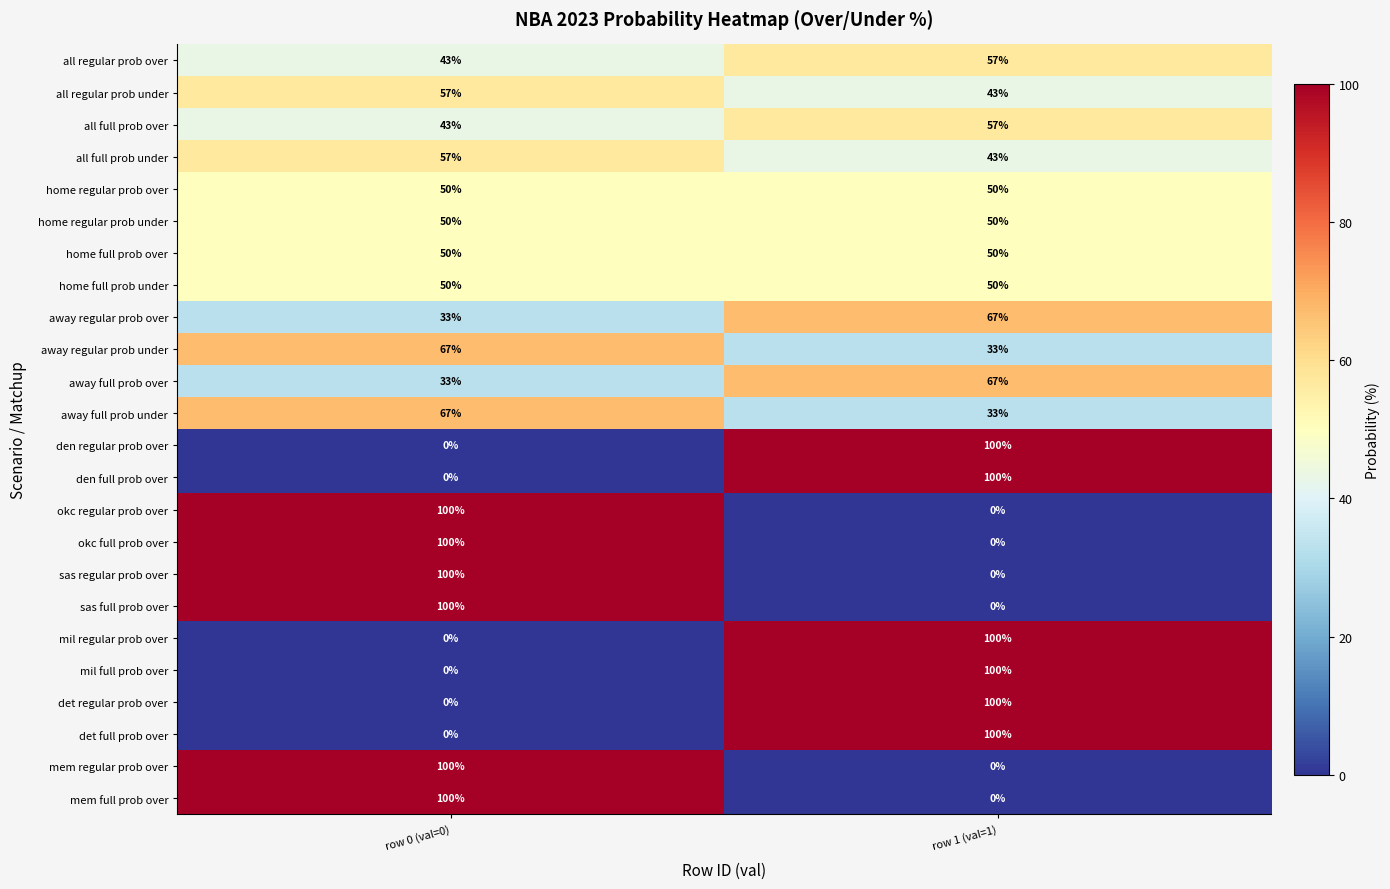

Where is away regular prob over nearest to the value 50?

row 0 (val=0)